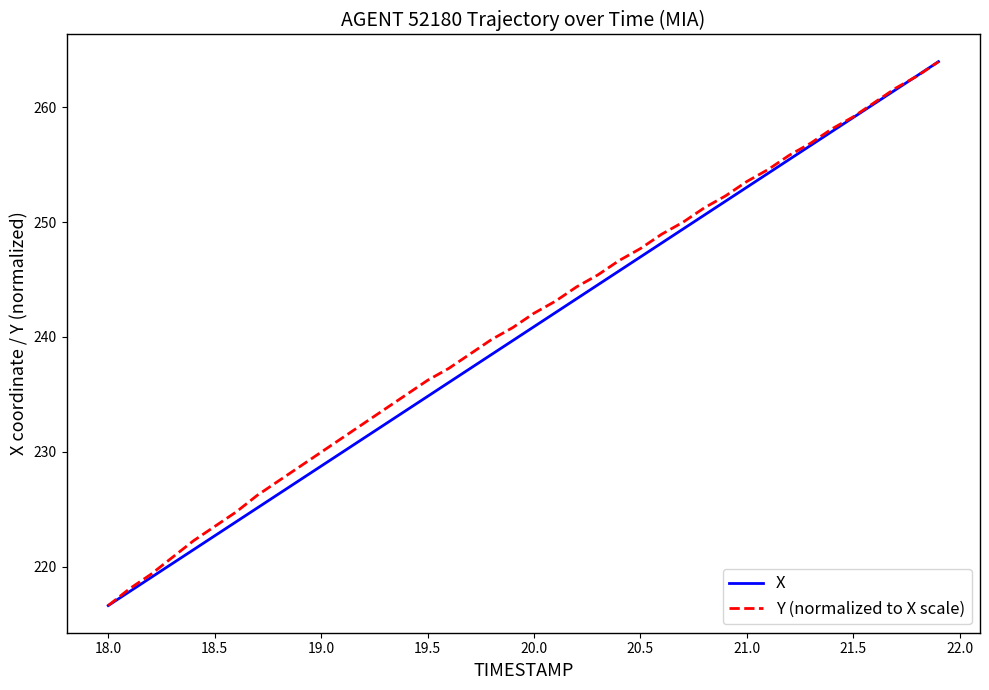

What is the highest value of the X series?

264.0